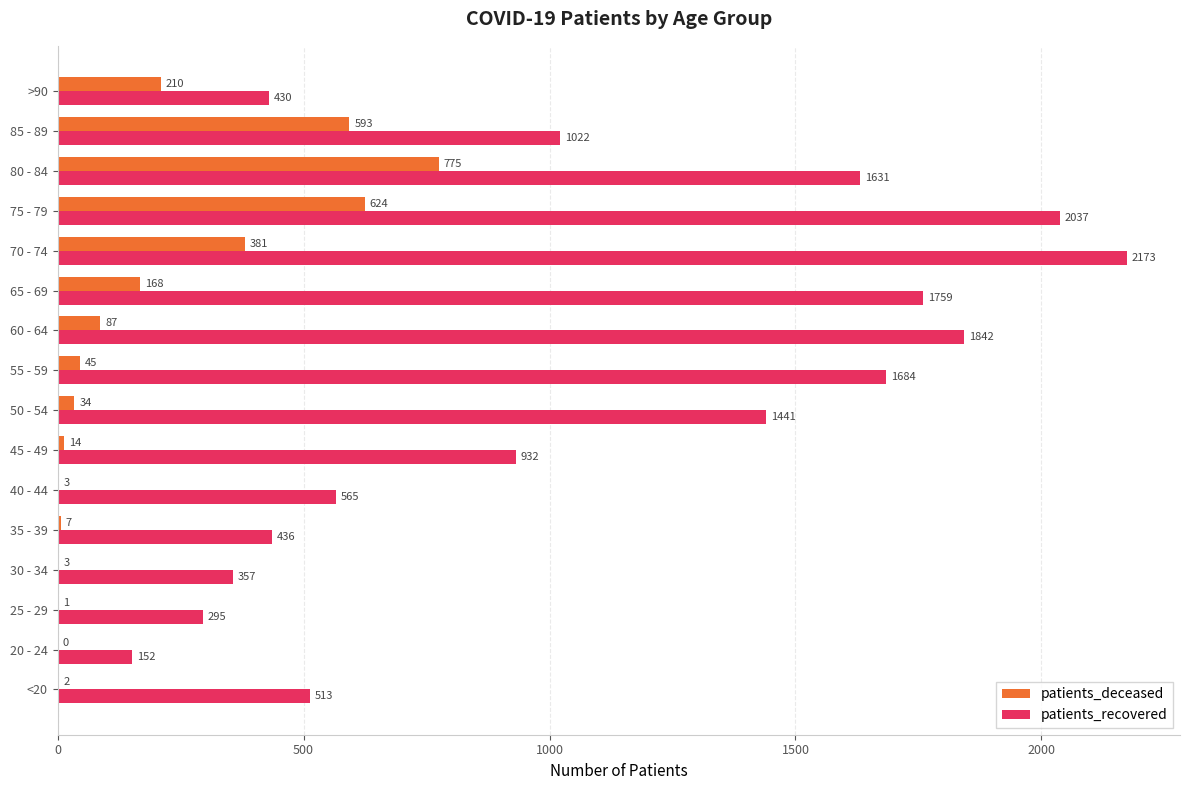

Where is patients_deceased nearest to the value 387?

70 - 74